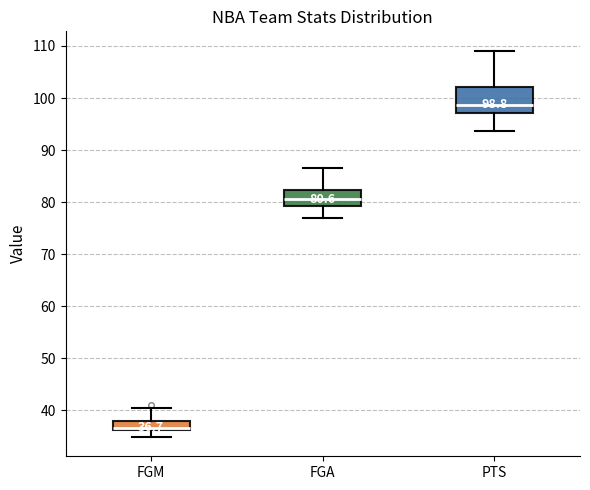

Which box's median line is the lowest?

FGM